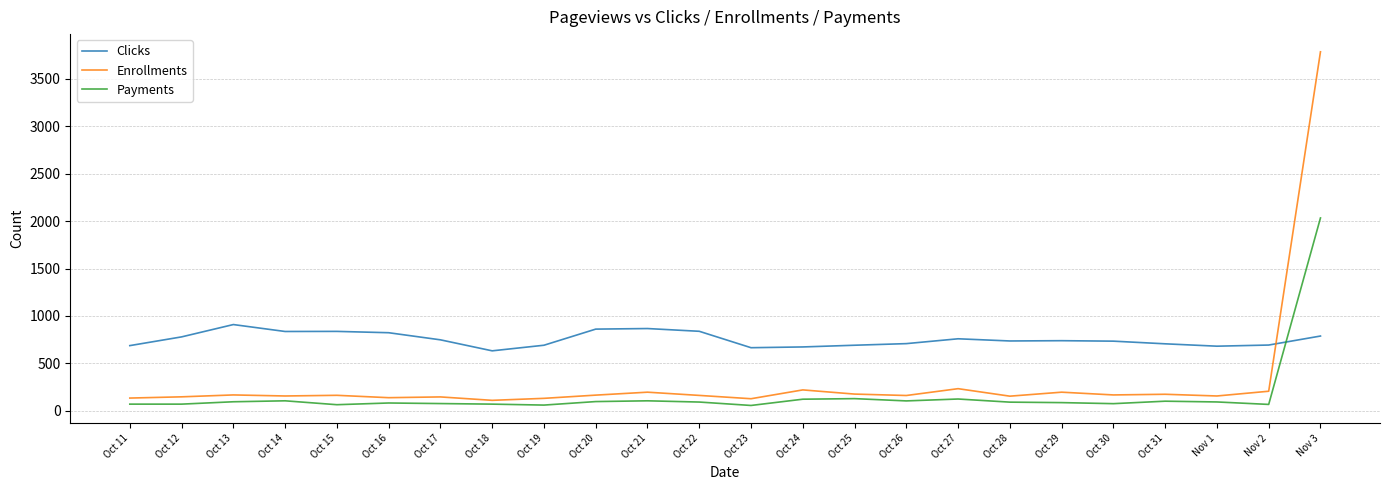

The value of Clicks at Oct 13 is 909. True or false?

True